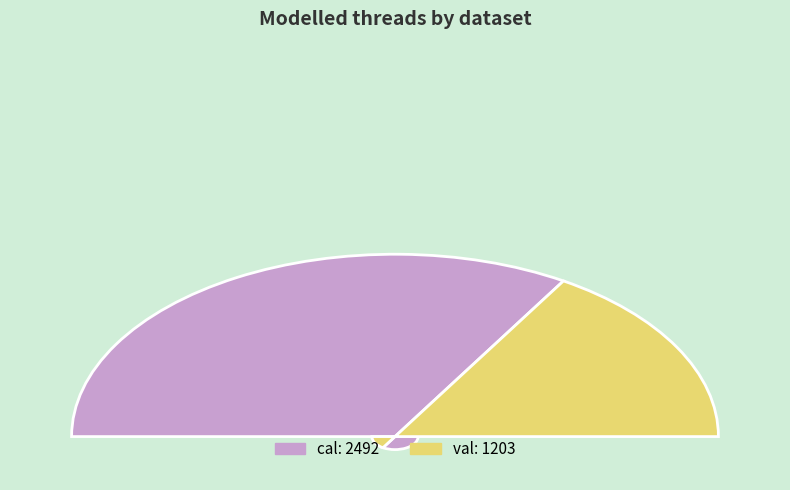

To the nearest percent, what portion does cal represent?

67%